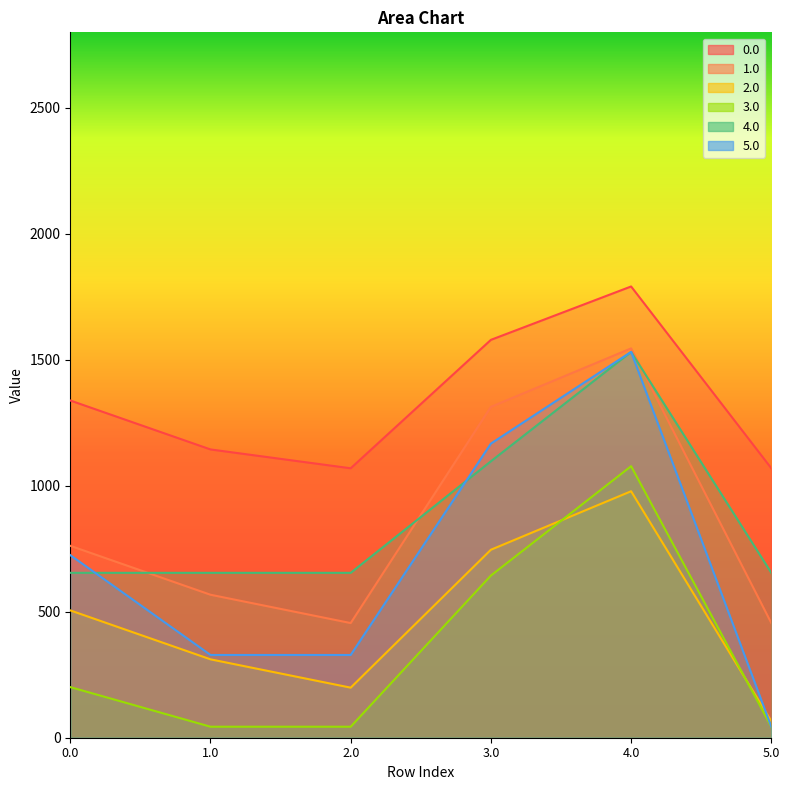

Is it true that 3.0 equals 43.7 at 1.0?

True